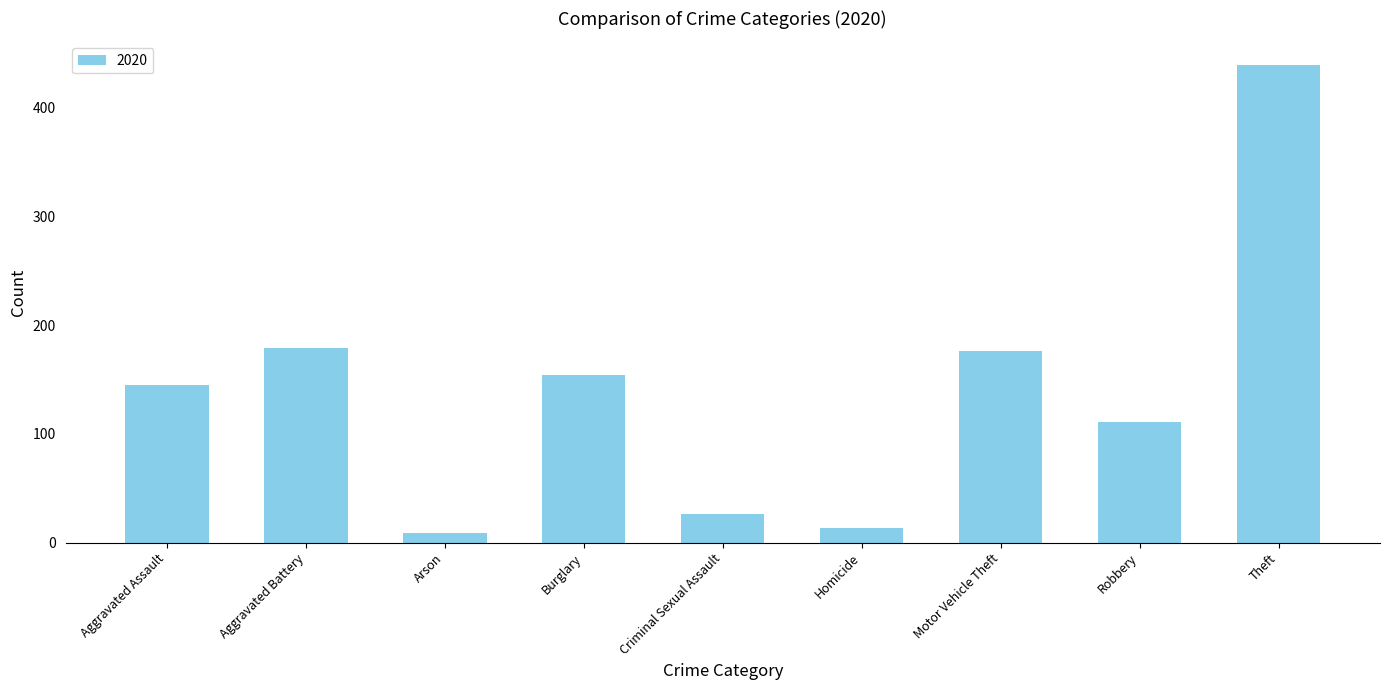

What is the change in value from Burglary to Homicide?

-141